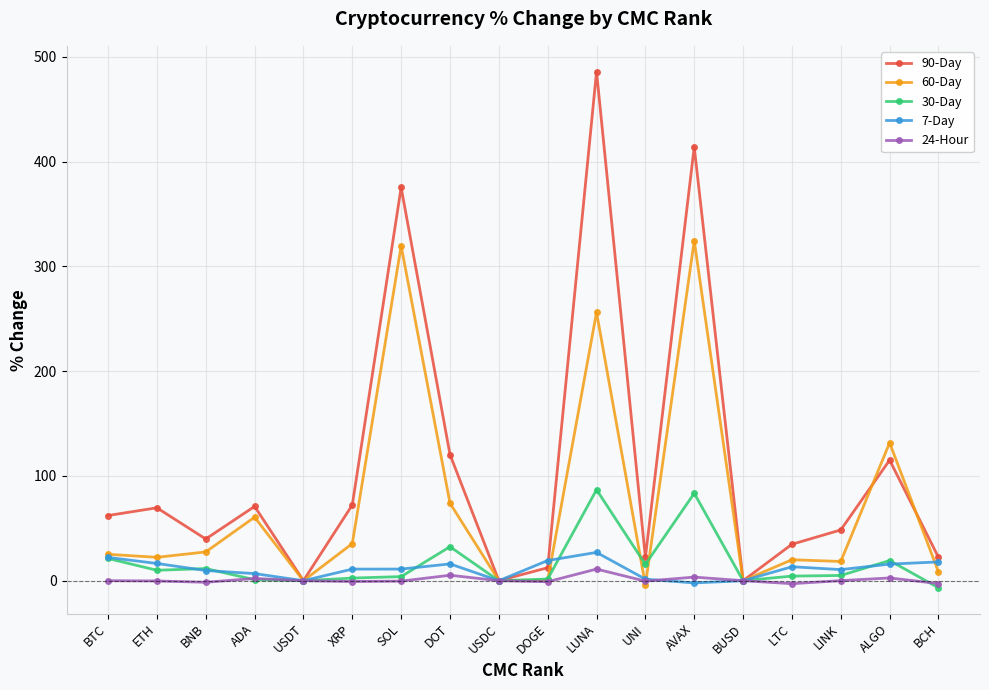

What is the sum of the 90-Day values at DOGE and ETH?

82.0